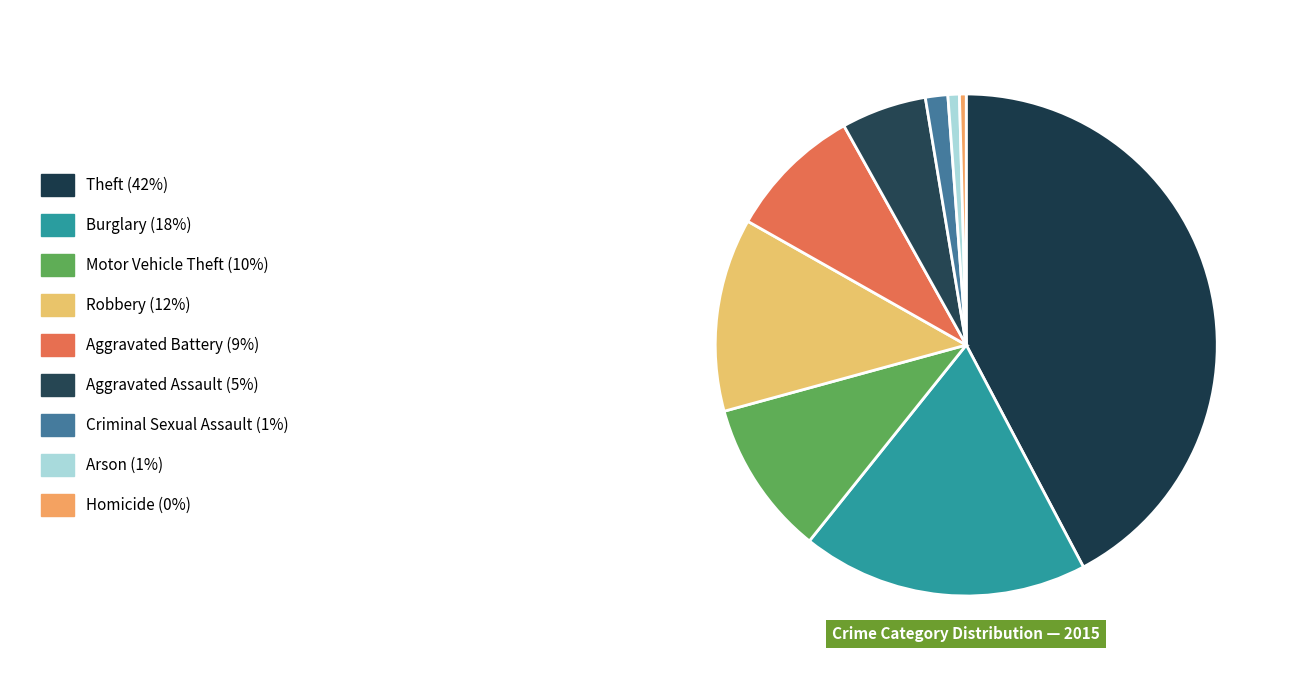

How many slices are in this pie chart?

9